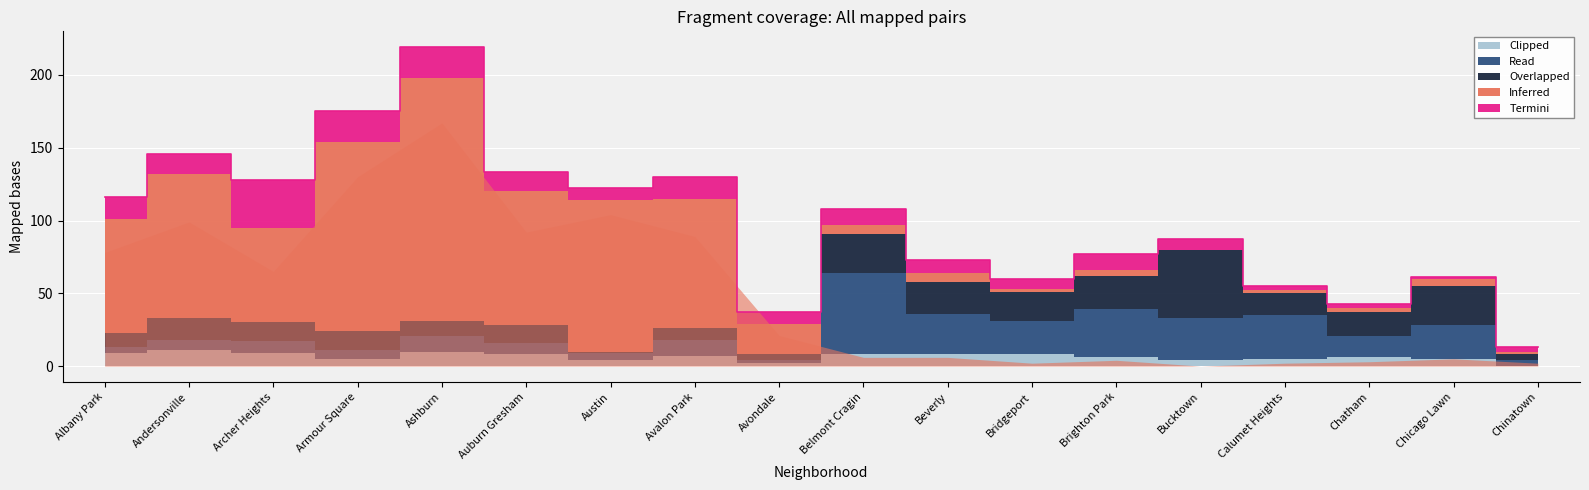

What is the label of the 15th point from the right?

Armour Square